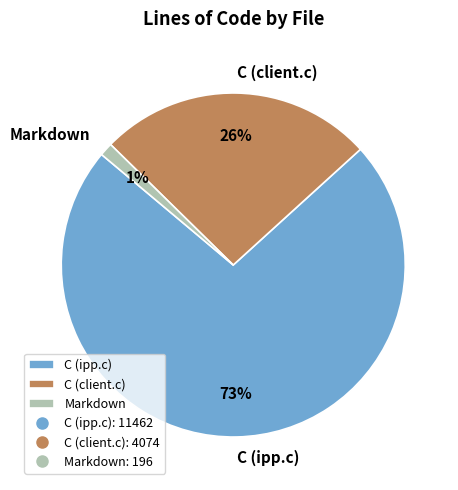

Count the number of slices in the pie.

3